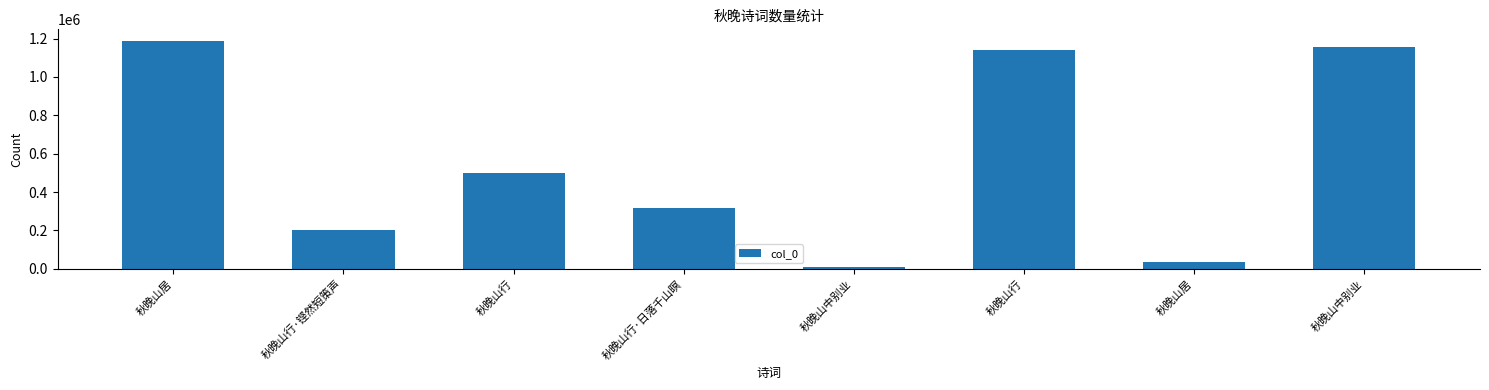

What is the difference between the maximum and minimum values?

1177299